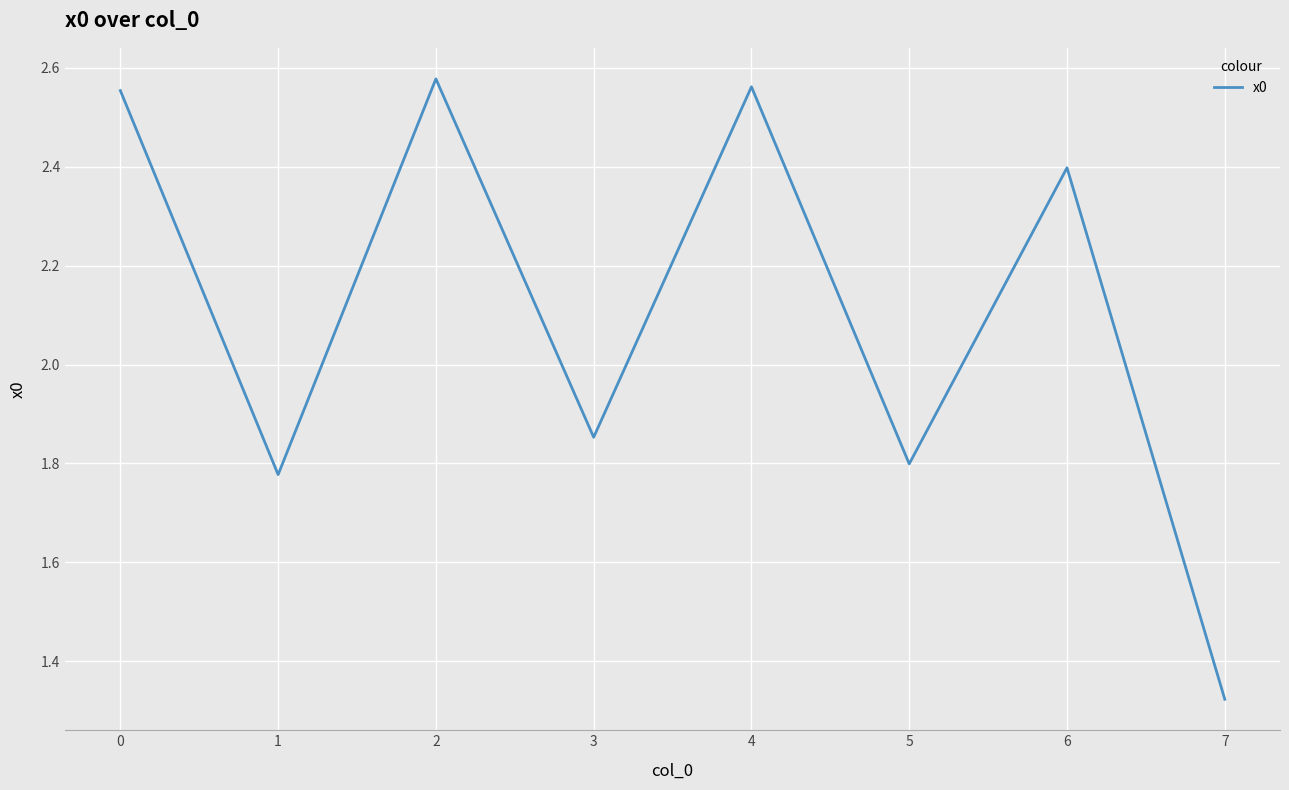

What is the difference between the second highest and second lowest values?

0.8